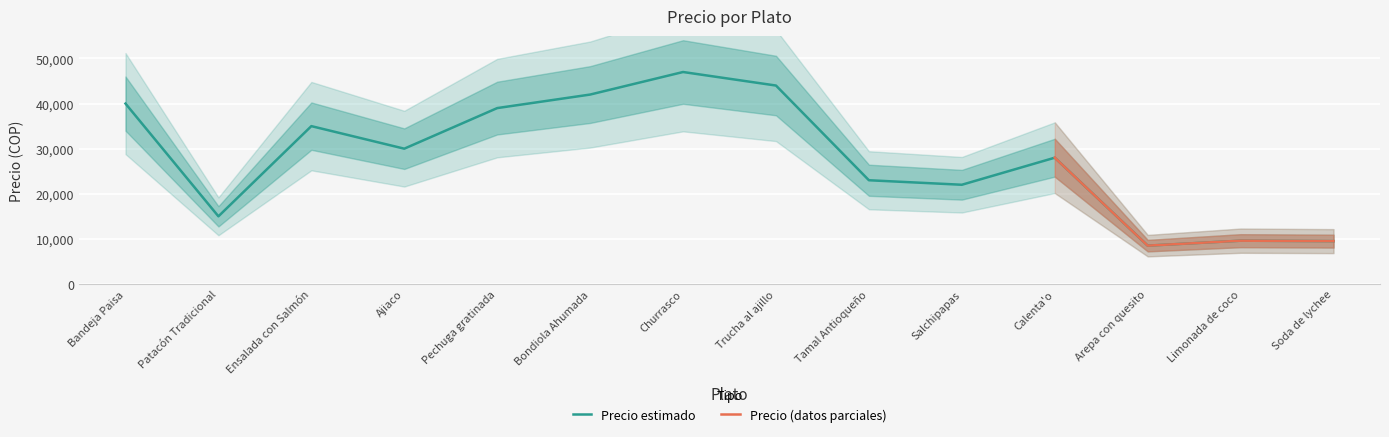

Where is the first local minimum?

Patacón Tradicional